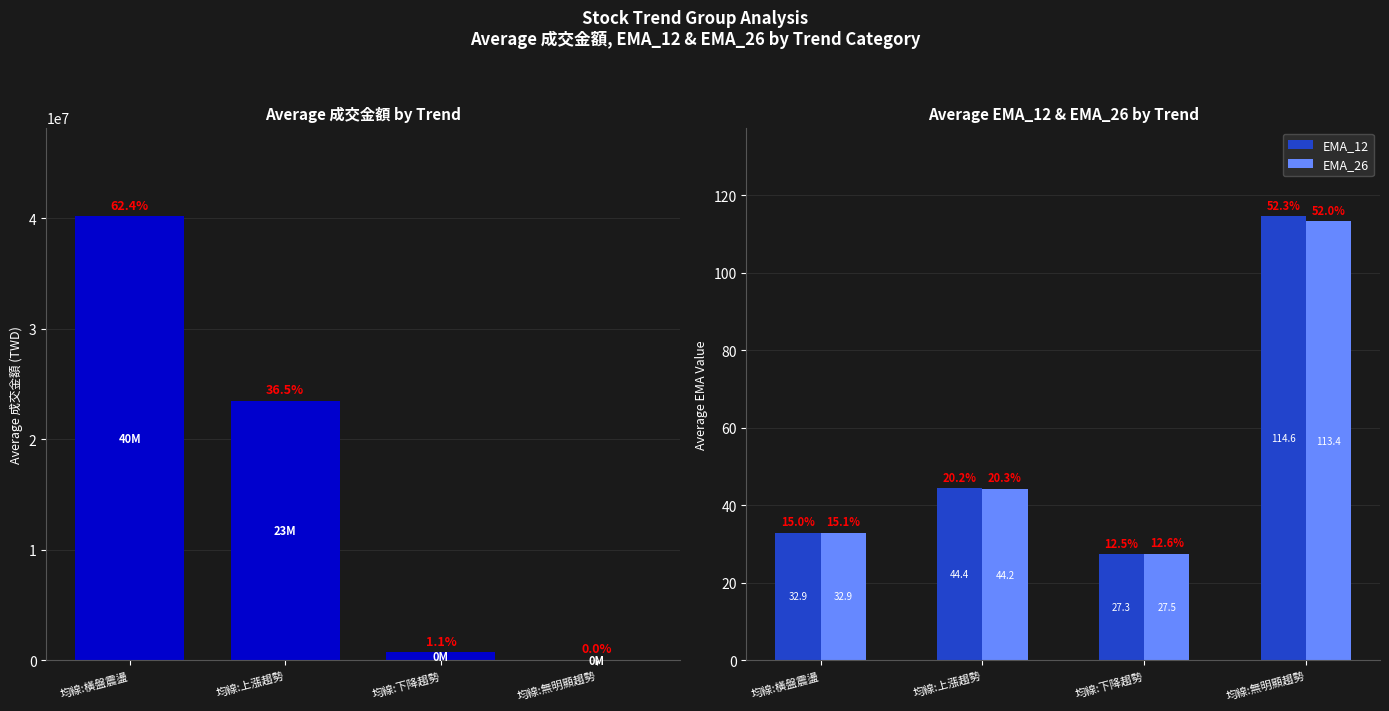

Does the chart contain any negative values?

No